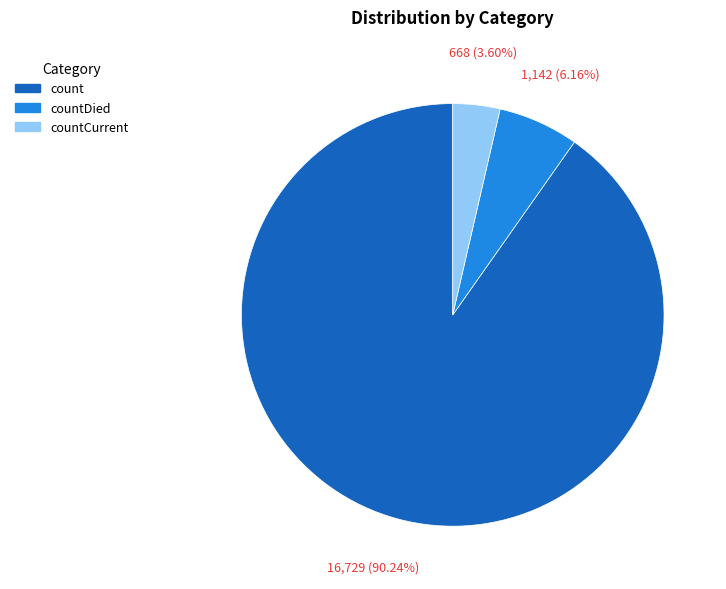

Is there a majority slice in this chart?

Yes